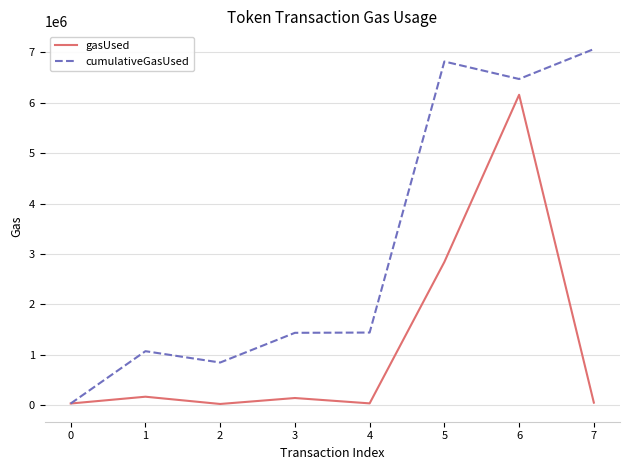

Does the chart display data point markers on the line(s)?

No